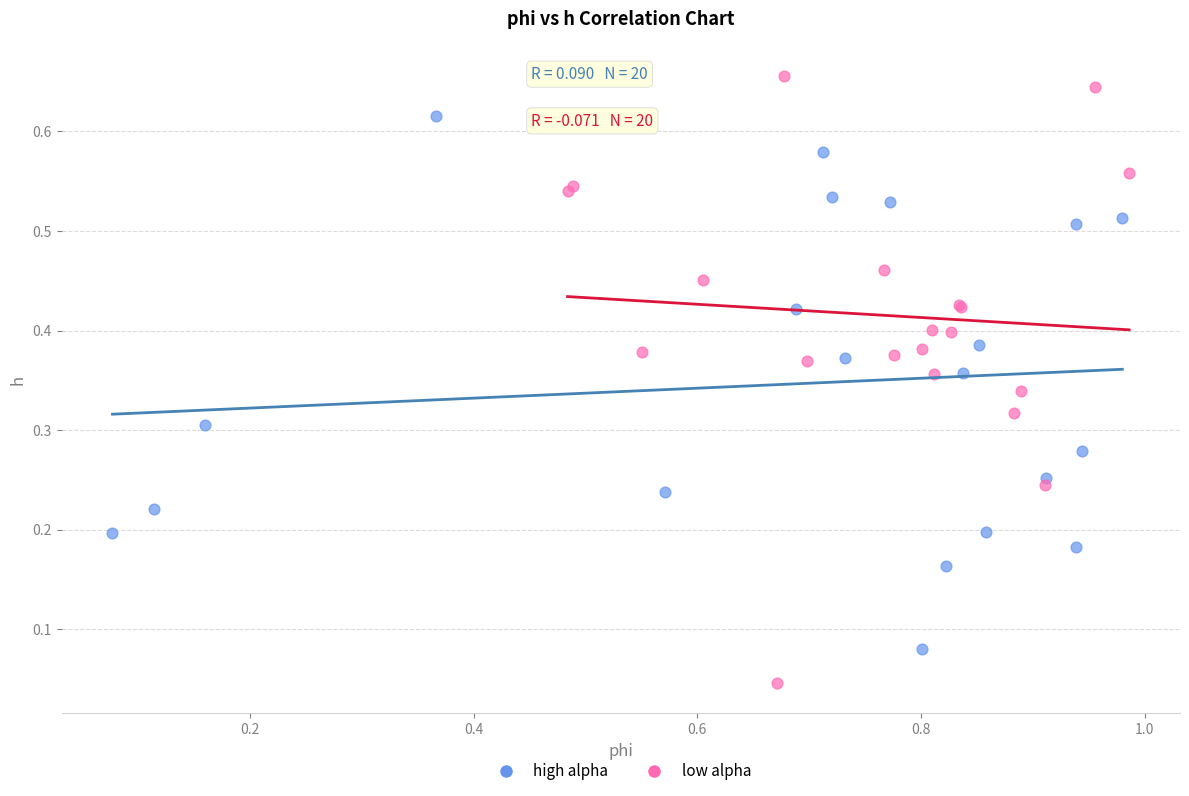

Which series reaches the minimum Y coordinate?

low alpha